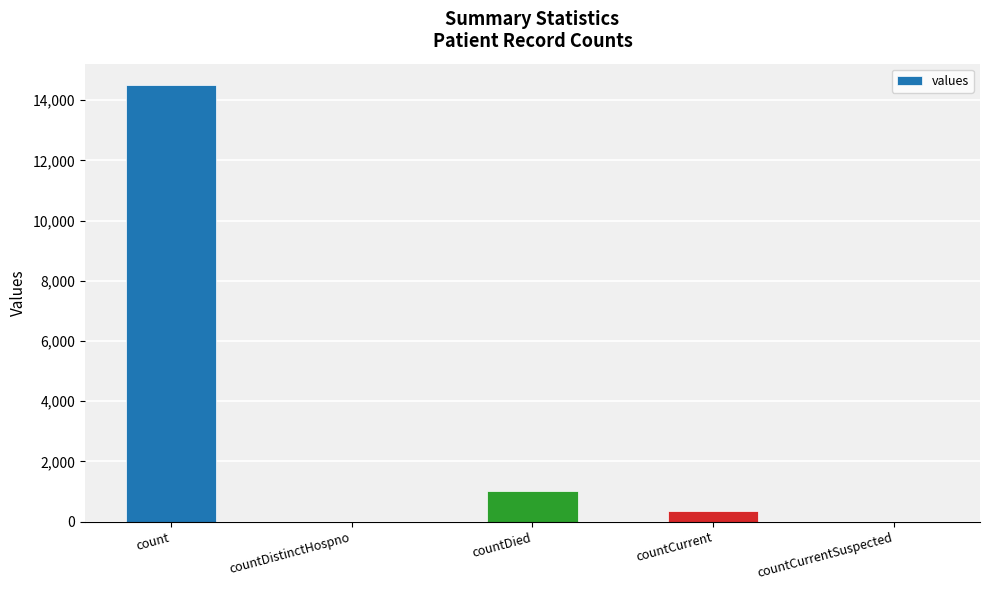

Reading left to right, list all the values displayed in this chart.

count=14488	countDistinctHospno=0	countDied=1033	countCurrent=345	countCurrentSuspected=0